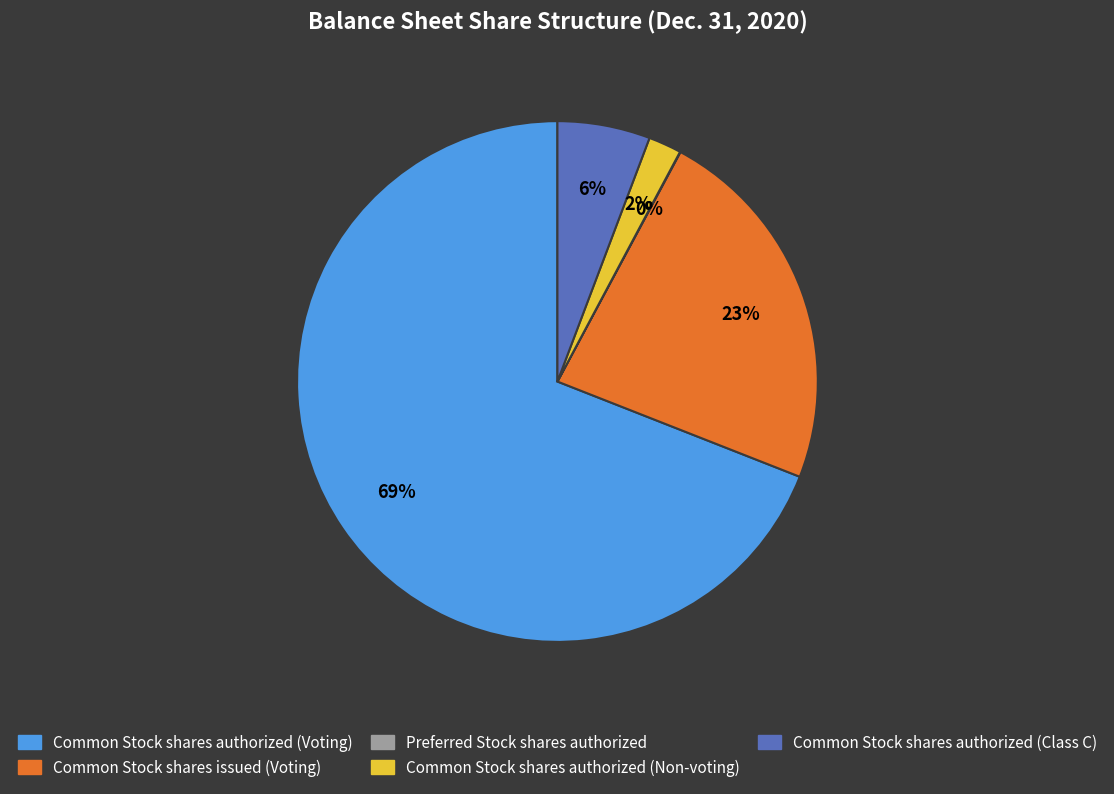

To the nearest percent, what portion does Common Stock shares authorized (Non-voting) represent?

2%